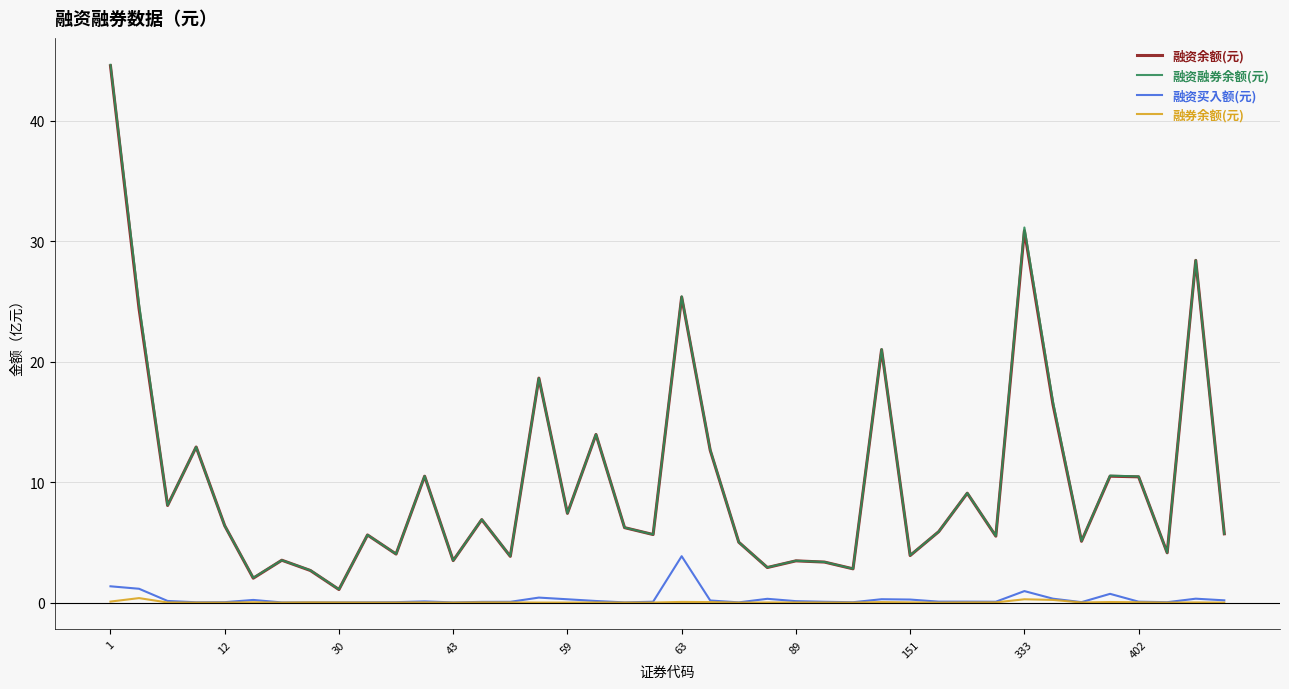

Does the chart have visible grid lines?

Yes